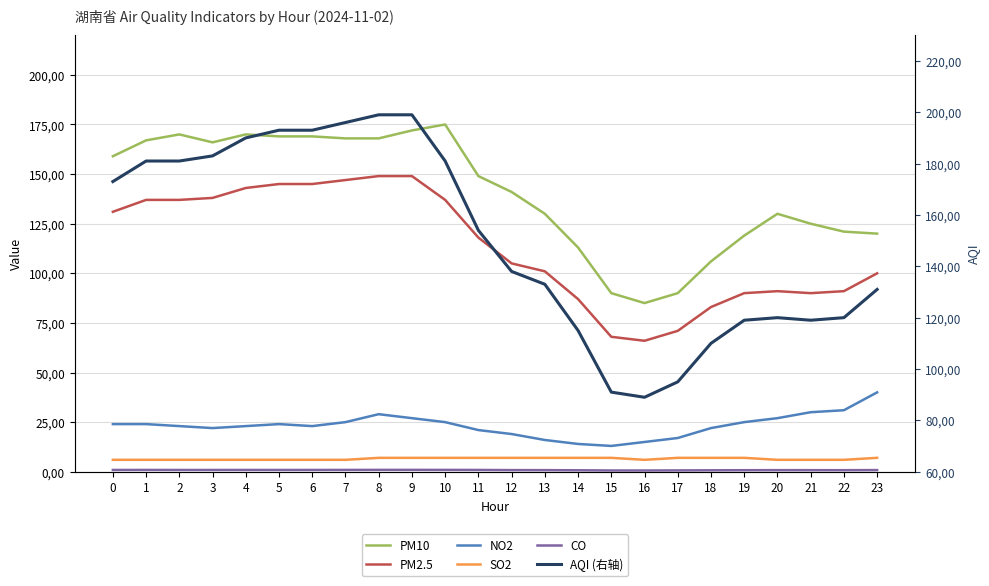

How many lines are shown in the chart?

6